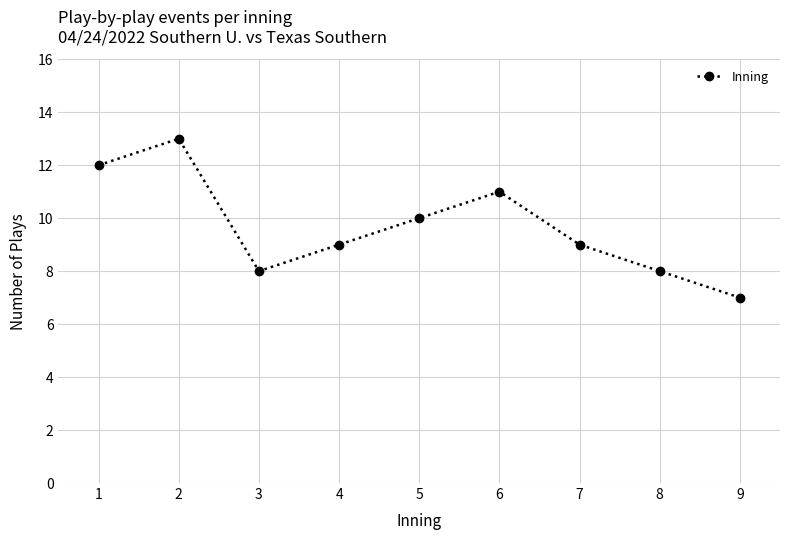

How many interior local valleys (lower than both neighbors) does the data have?

1